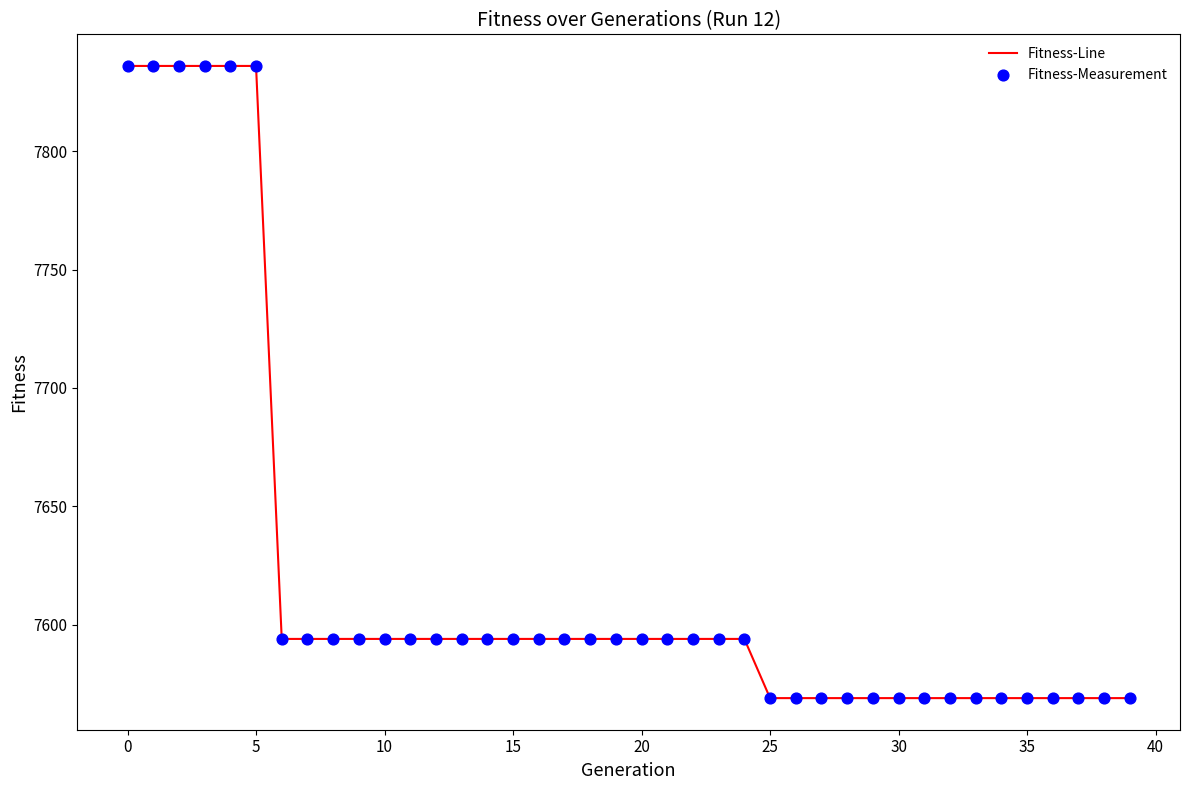

What is the greatest value displayed?

7836